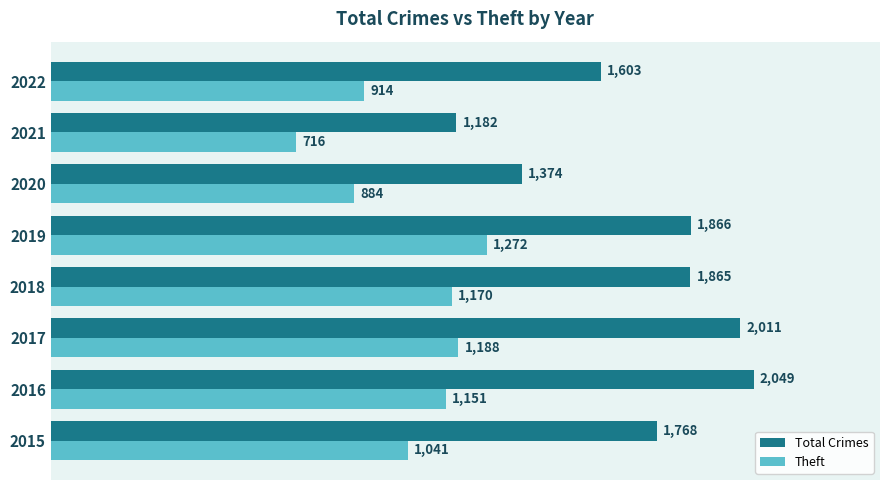

What is the difference between the maximum and second lowest values in the Total Crimes series?

675